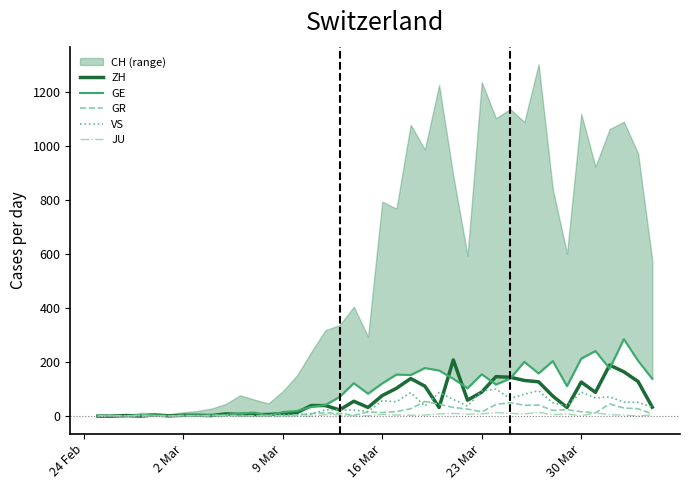

How many lines are shown in the chart?

5